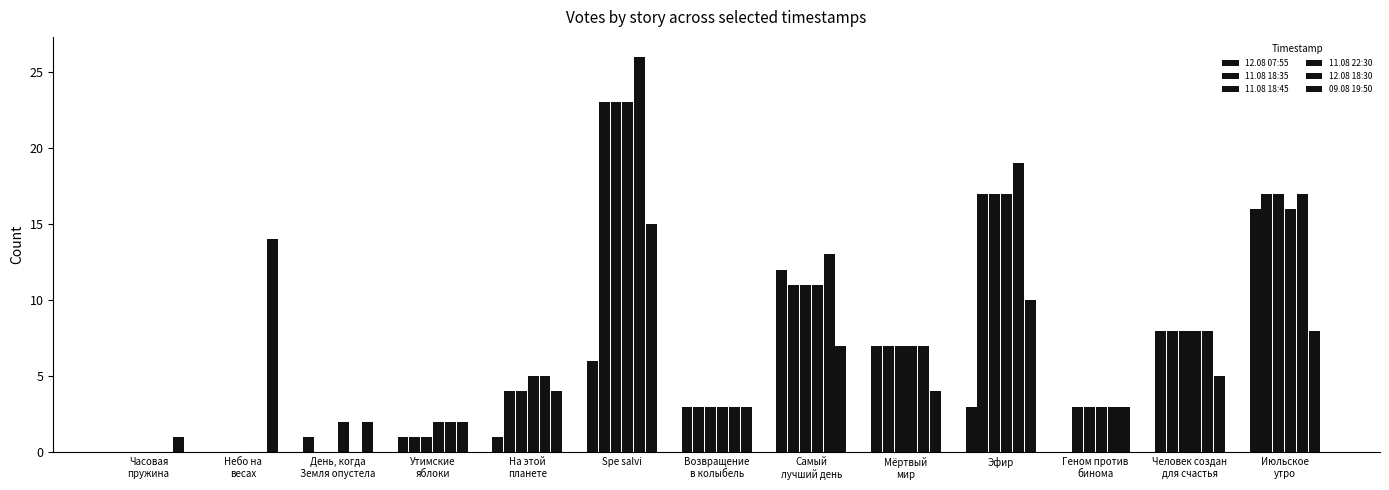

What is the average value of the 12.08 18:30 series?

8